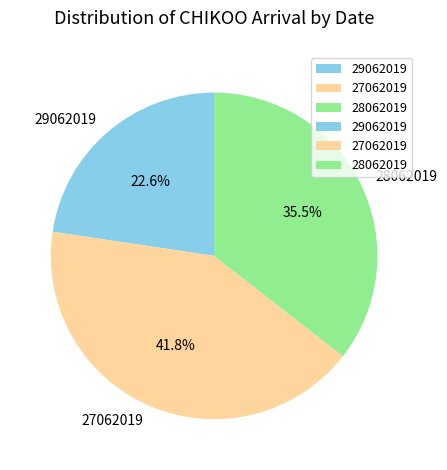

What is the total percentage of 29062019 and 28062019?

58.2%